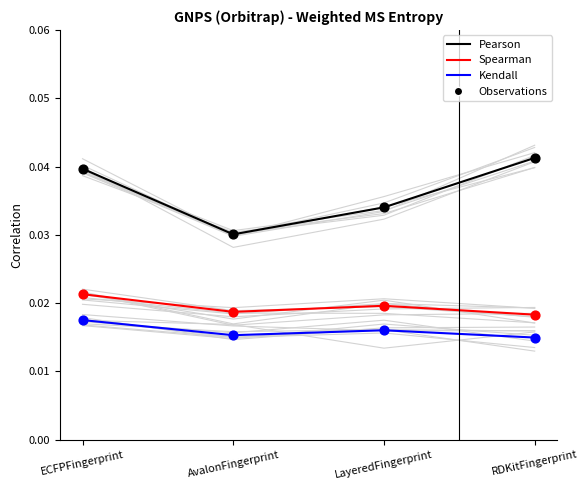

At which category is the sum across all series the highest?

ECFPFingerprint